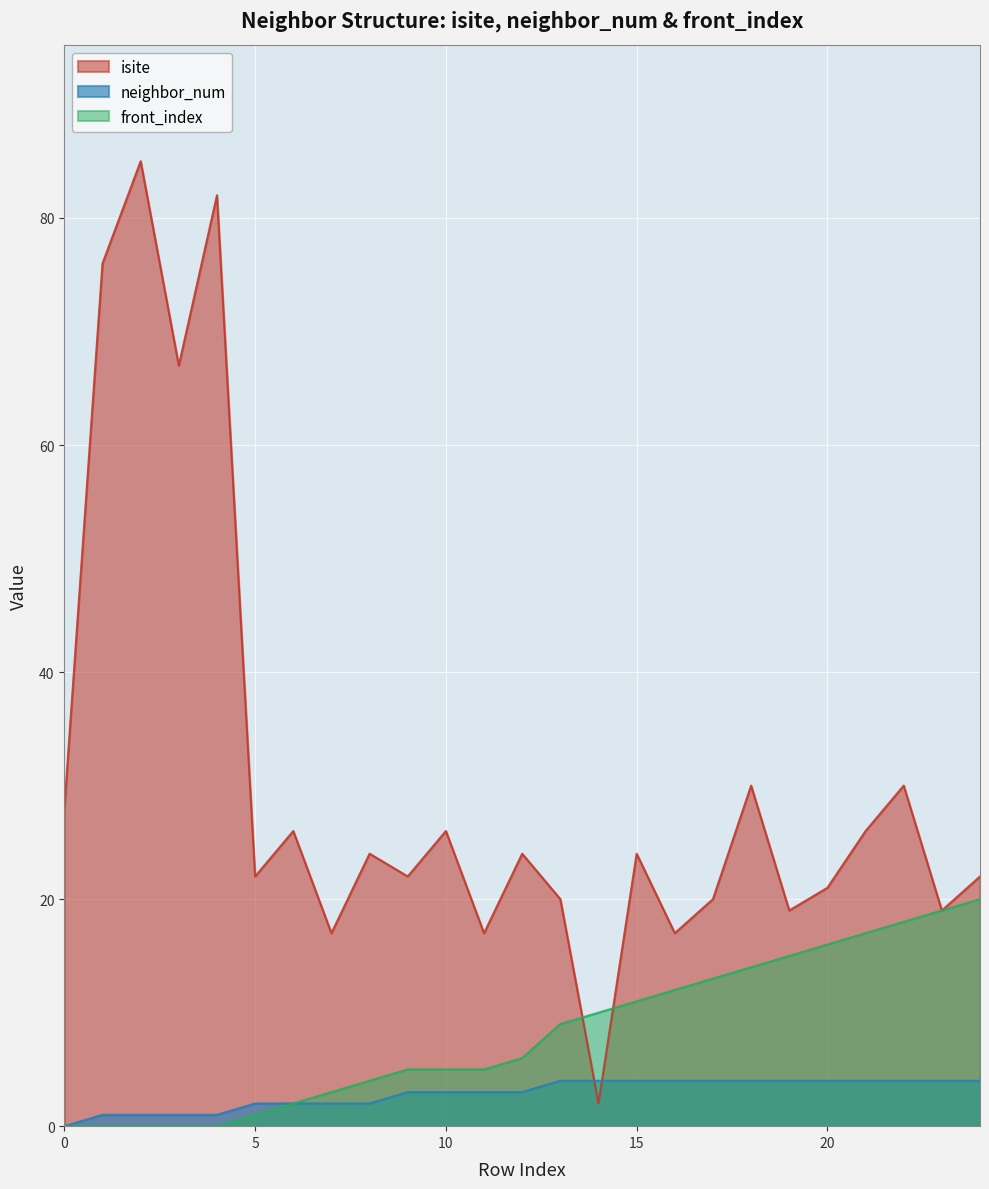

What is the greatest value displayed?

85